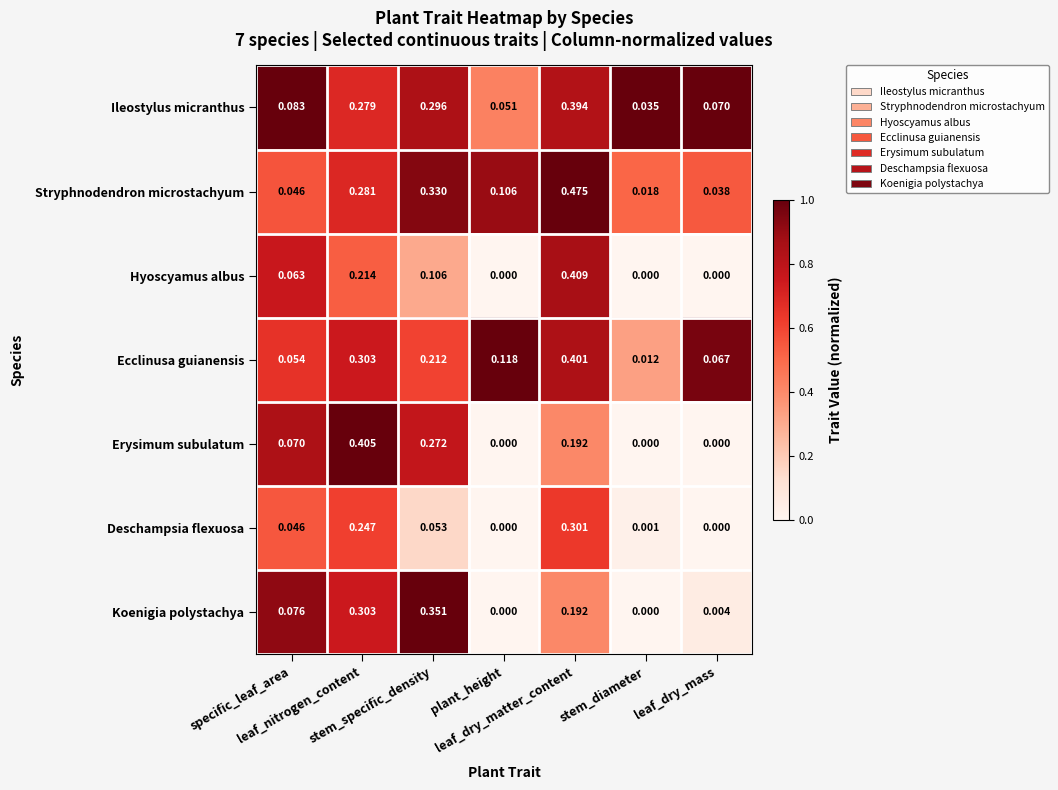

Which series has the largest total across all categories?

Stryphnodendron microstachyum